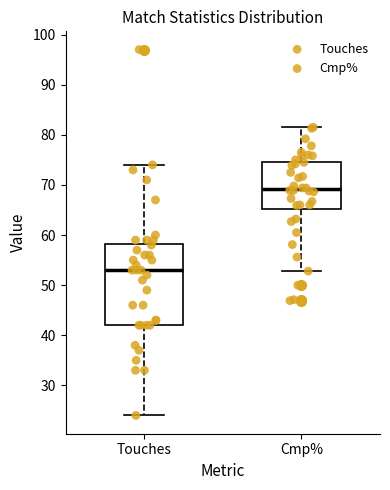

Comparing the boxes themselves (not the whiskers), which one is the tallest?

Touches